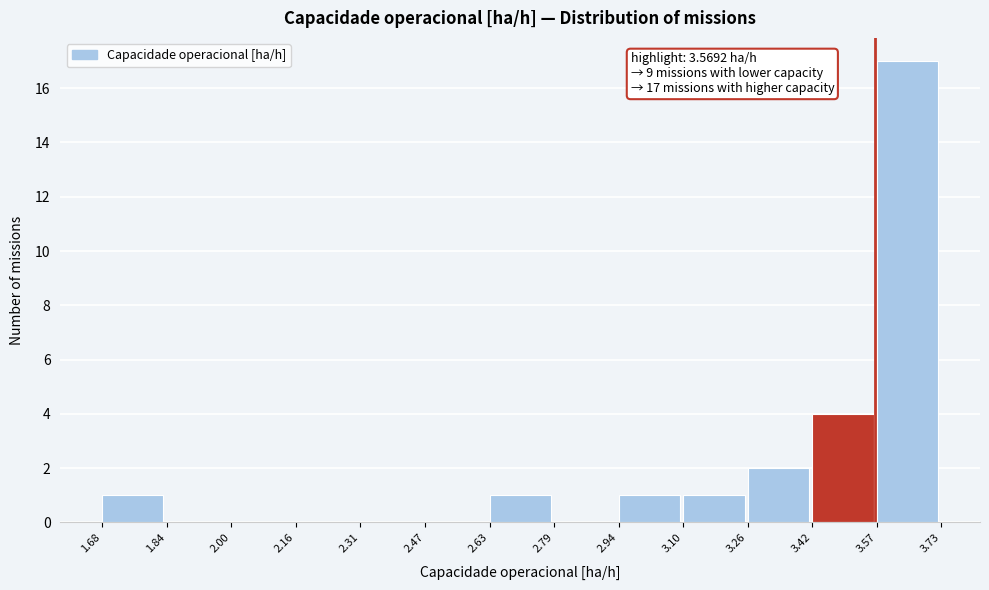

Over which range of the x-axis is the bar tallest?

3.57 to 3.73